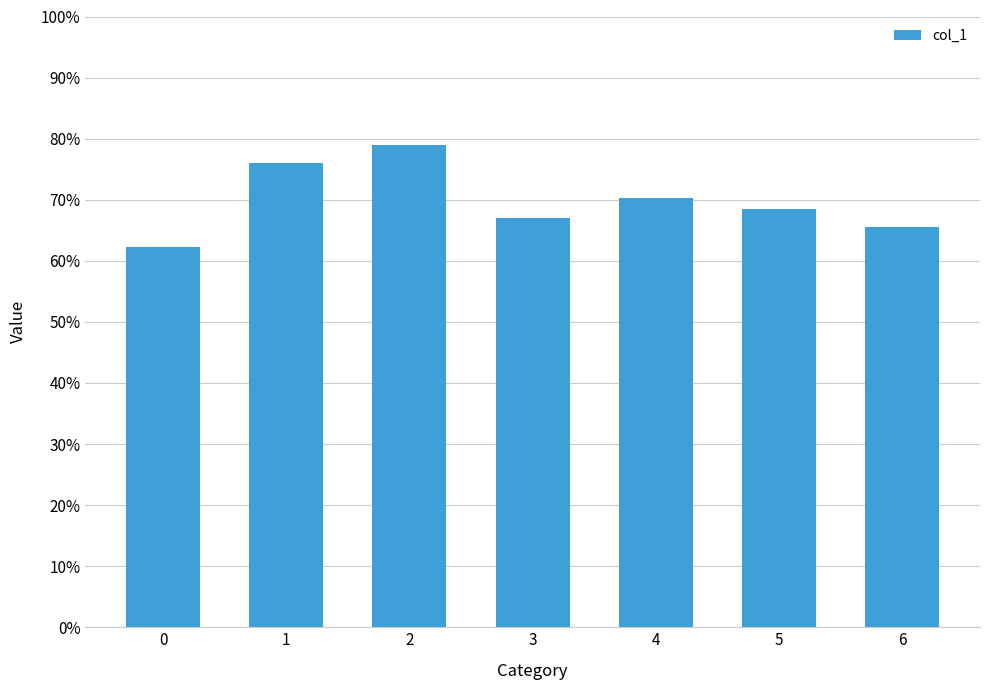

What is the sum of the values at 6 and 2?

1.4